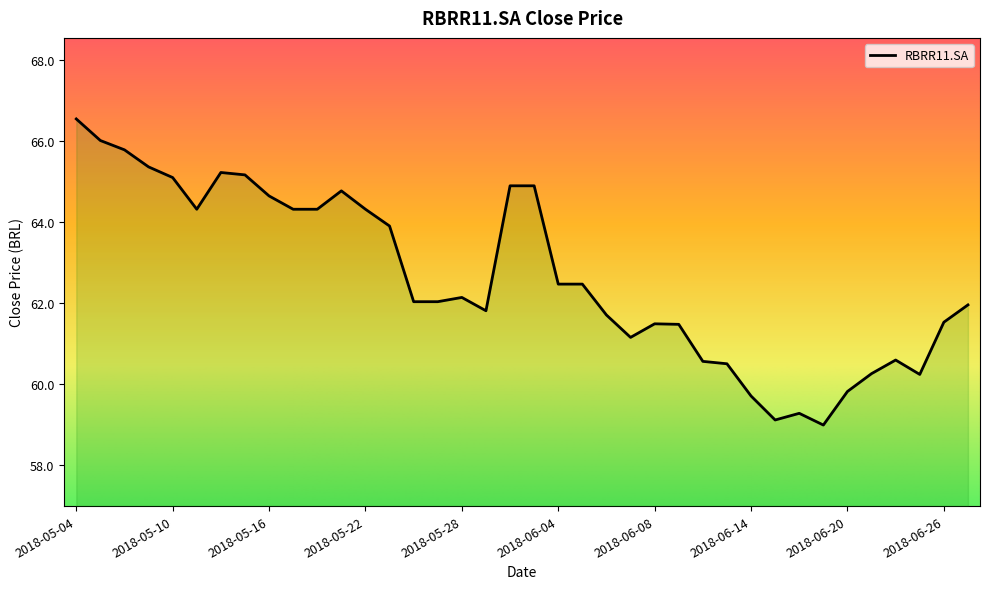

What is the maximum value shown in the chart?

66.5